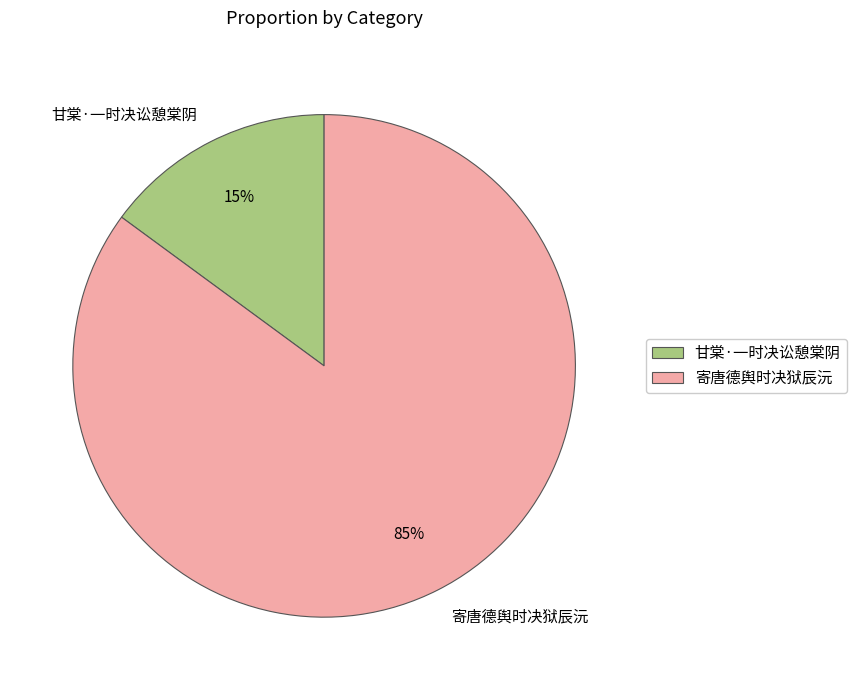

Count the number of slices in the pie.

2